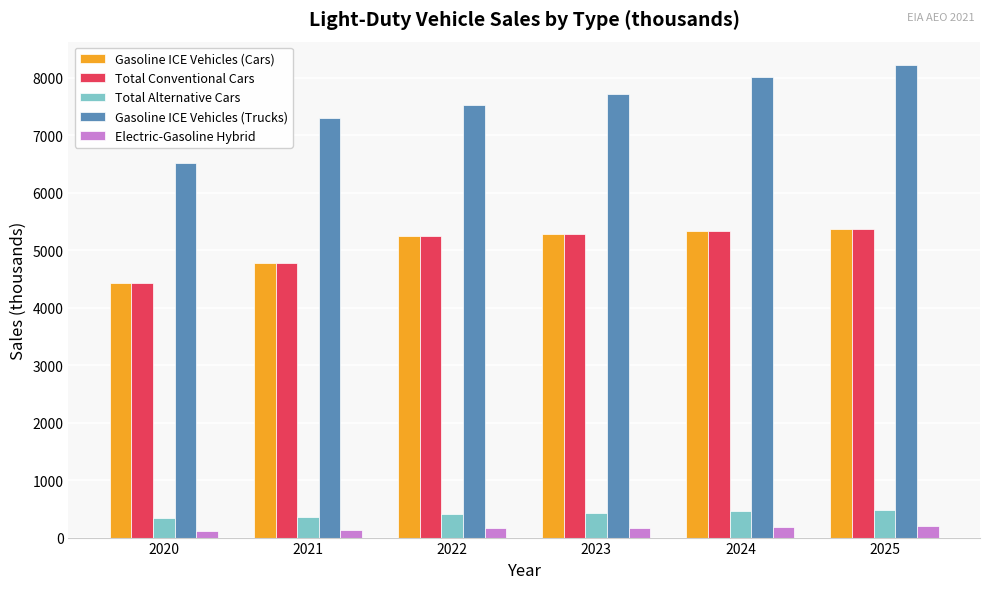

What is the sum of the Gasoline ICE Vehicles (Trucks) values at 2022 and 2021?

14818.9